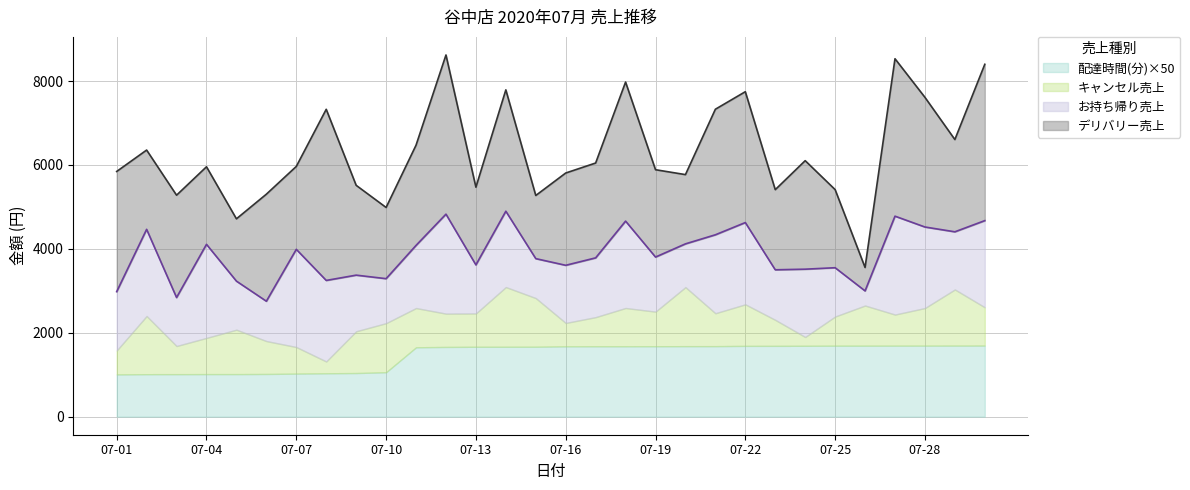

True or false: 配達時間(分) and キャンセル売上 cross at least once.

False